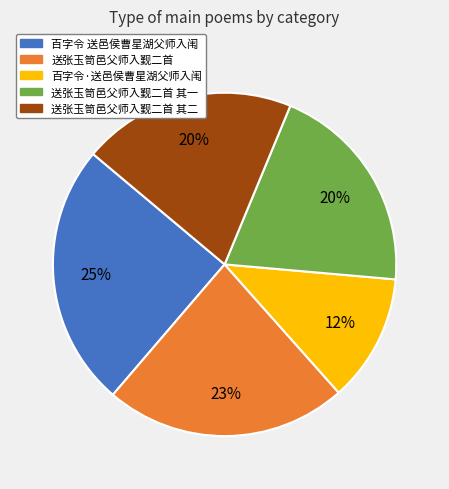

To the nearest percent, what percentage of the pie is 百字令 送邑侯曹星湖父师入闱?

25%